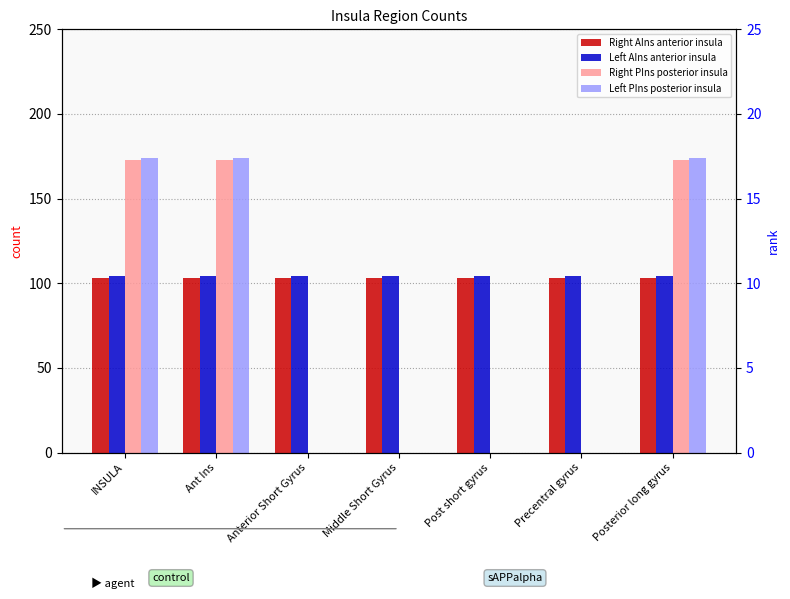

At which category does the chart reach its peak across all series?

INSULA